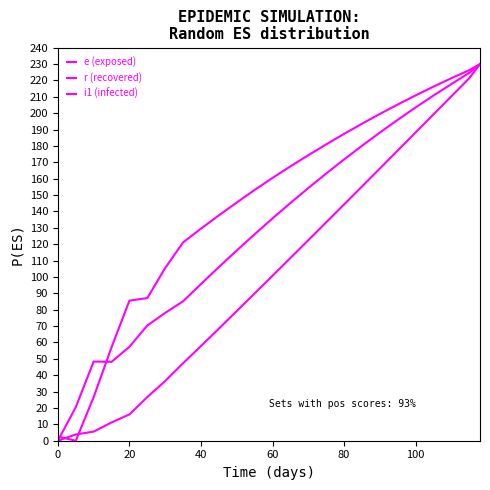

What is the value of the e (exposed) point at the 8th from the left?

85.2